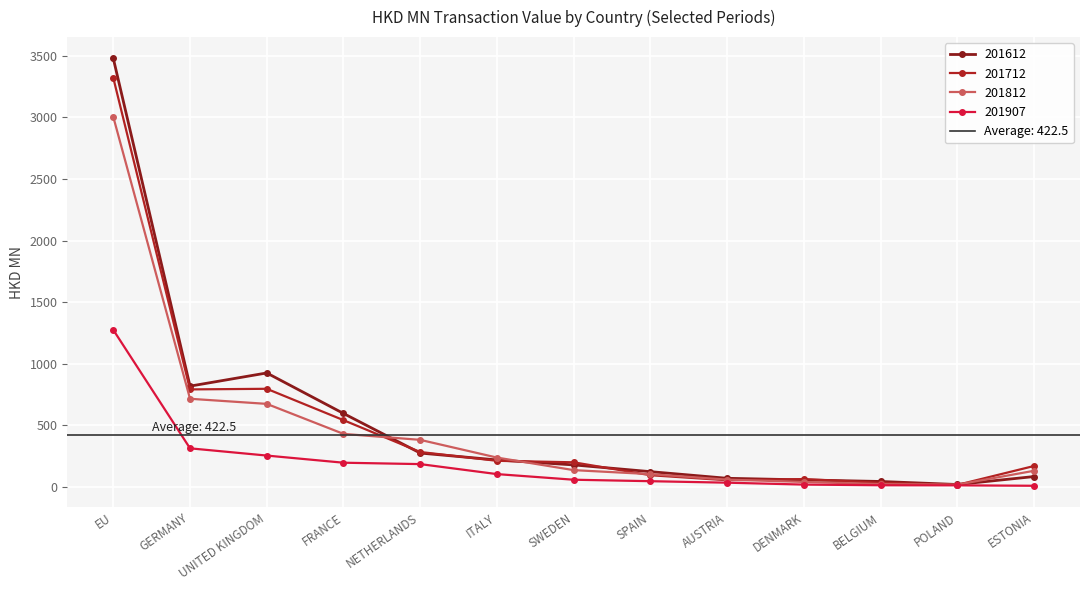

How many categories are shown in the chart?

13